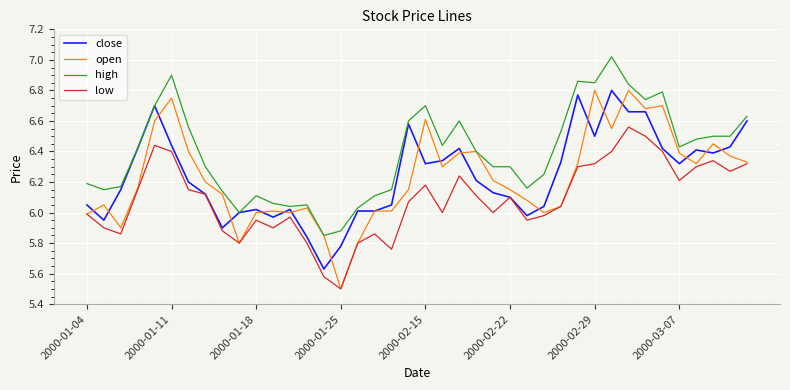

Which series has the largest range (max minus min)?

open